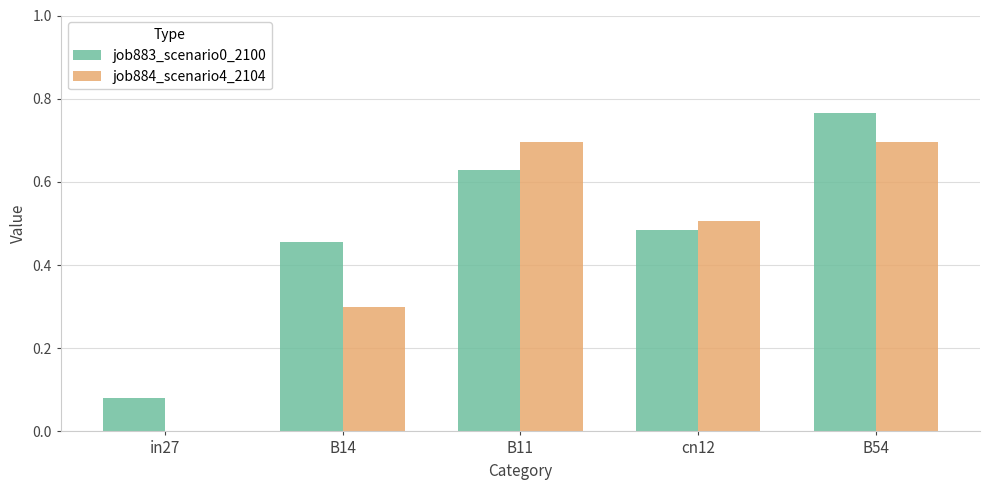

At which category does the chart reach its peak across all series?

B54